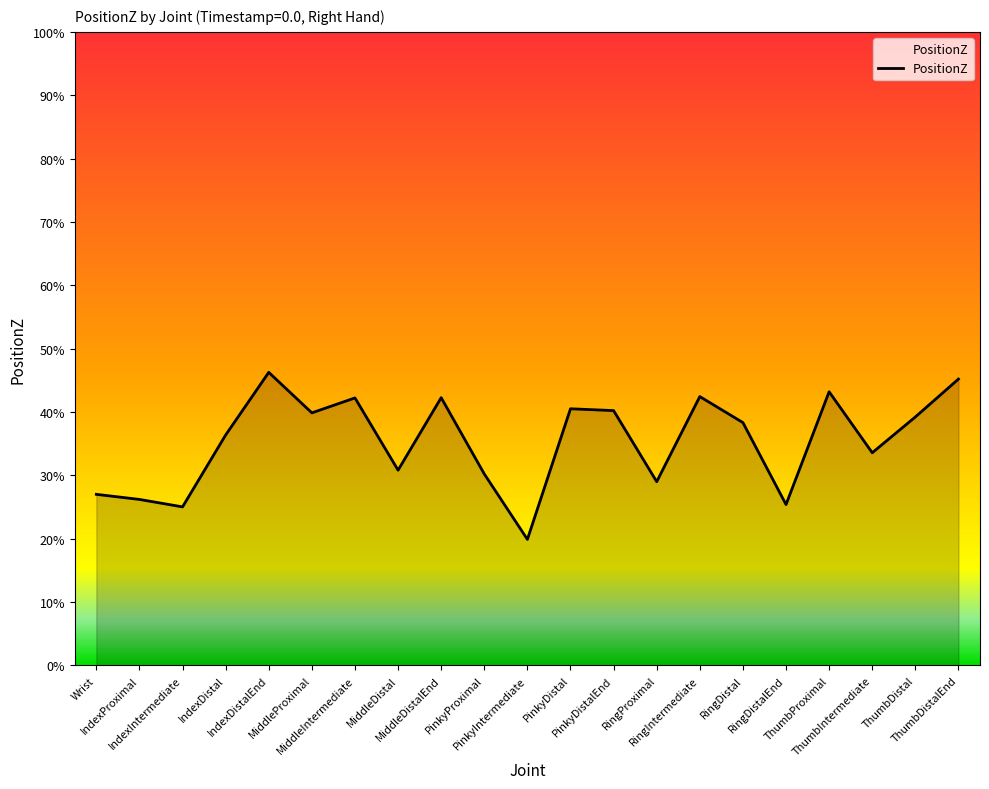

True or false: there are more than 0 points higher than both neighbors.

True